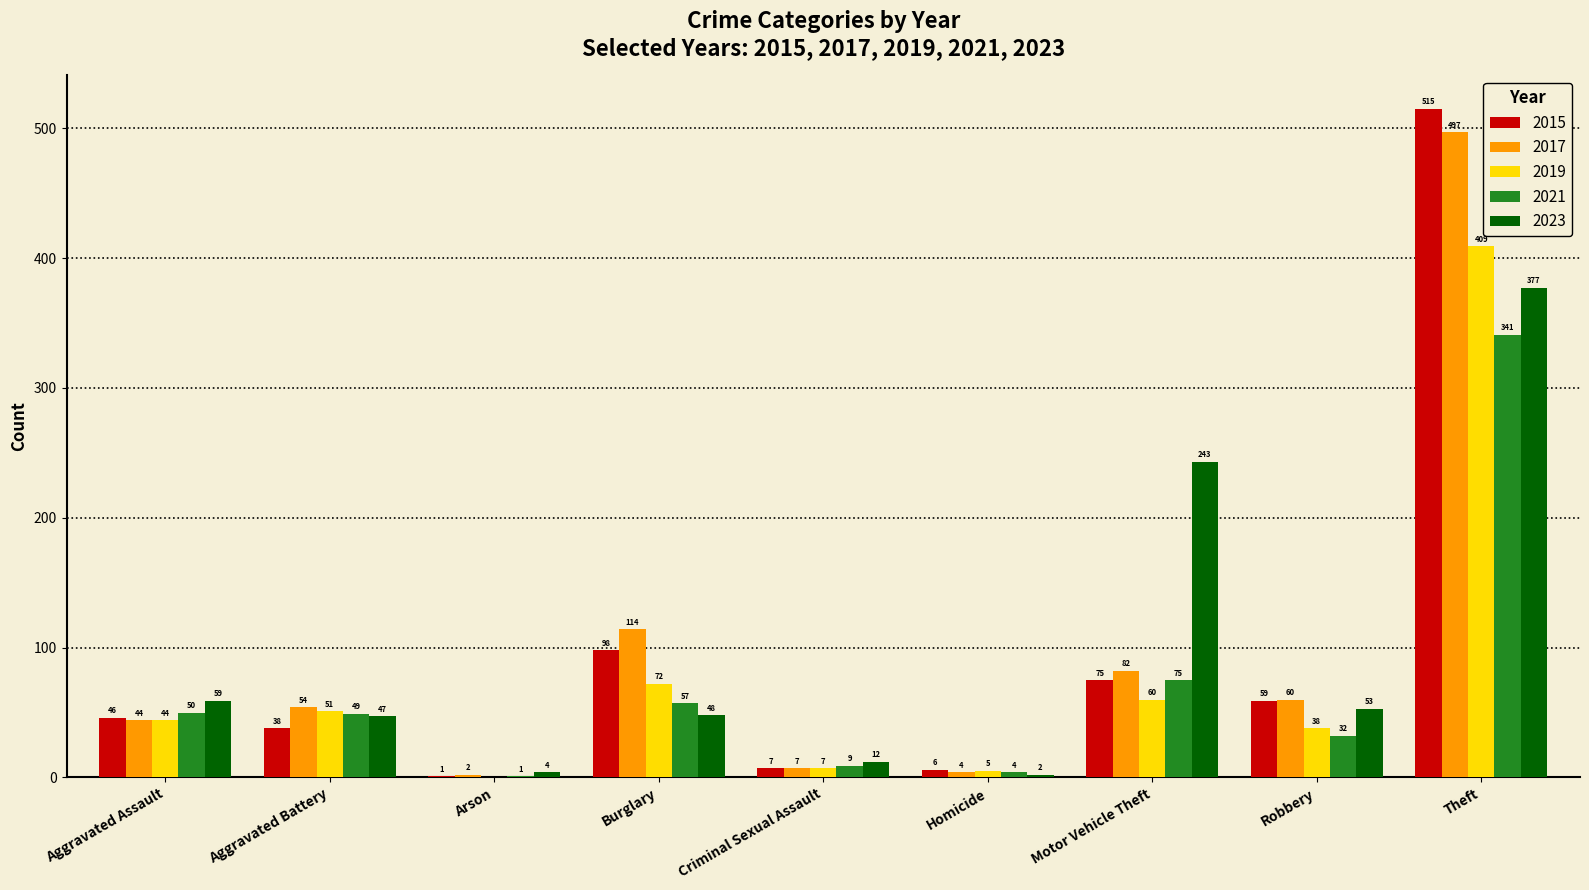

Where is 2015 nearest to the value 258?

Burglary